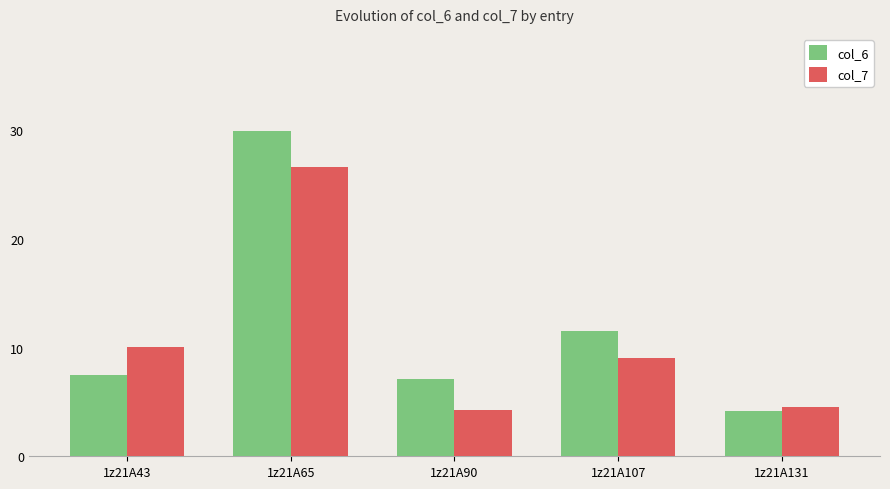

At how many categories does at least one series exceed 22?

1